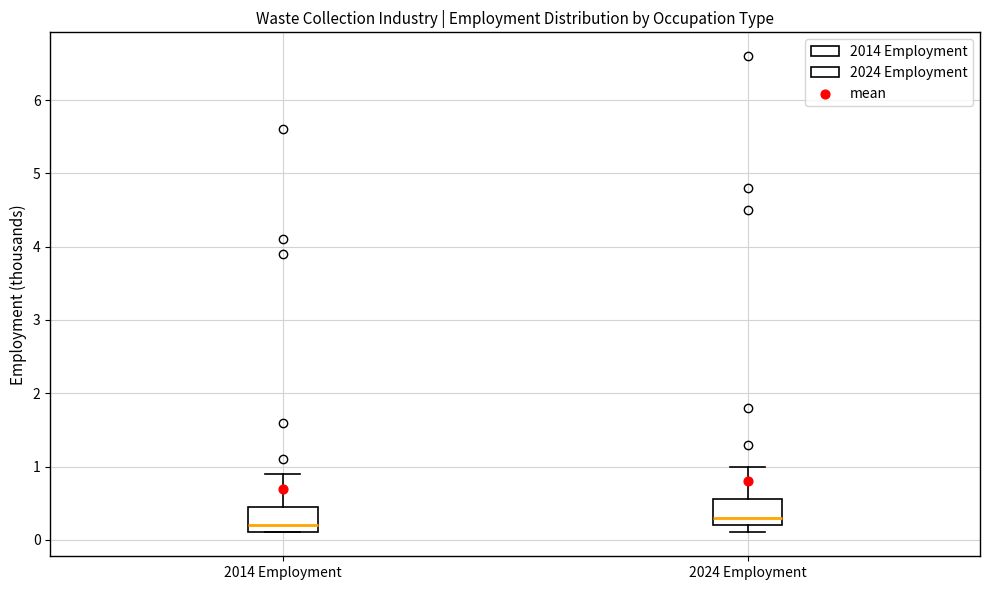

Reading left to right, transcribe this box plot: for each box, give where its median line is, the range the box spans, and where its two whiskers end, as read against the y-axis. The values are not printed on the chart, so give them approximately, as read against the axis.

2014 Employment: median 0.2, box 0.1 to 0.5, whiskers 0.1 to 0.9
2024 Employment: median 0.3, box 0.2 to 0.6, whiskers 0.1 to 1.0